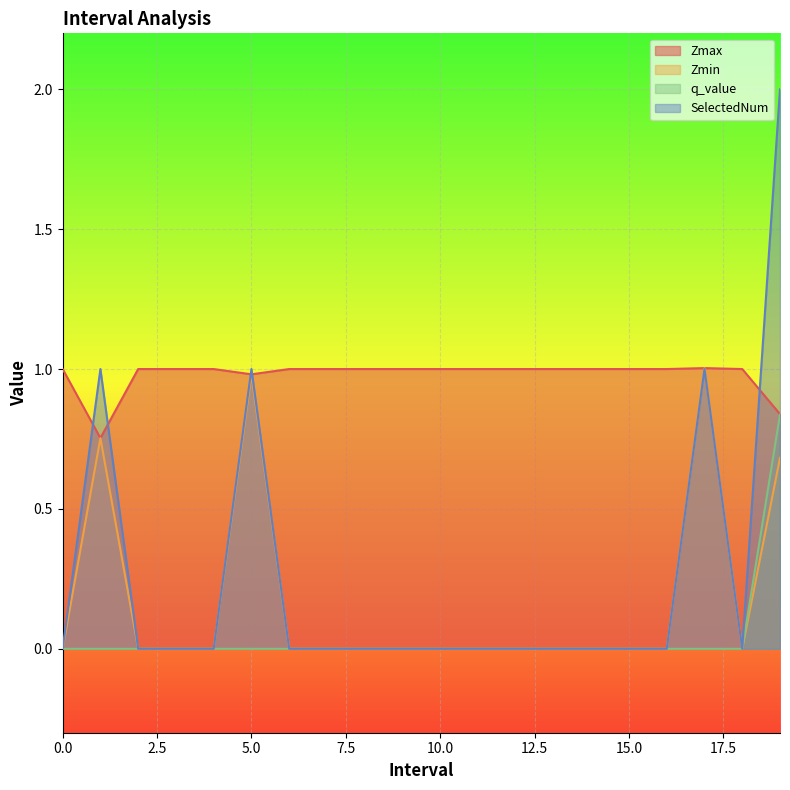

How many lines are shown in the chart?

4